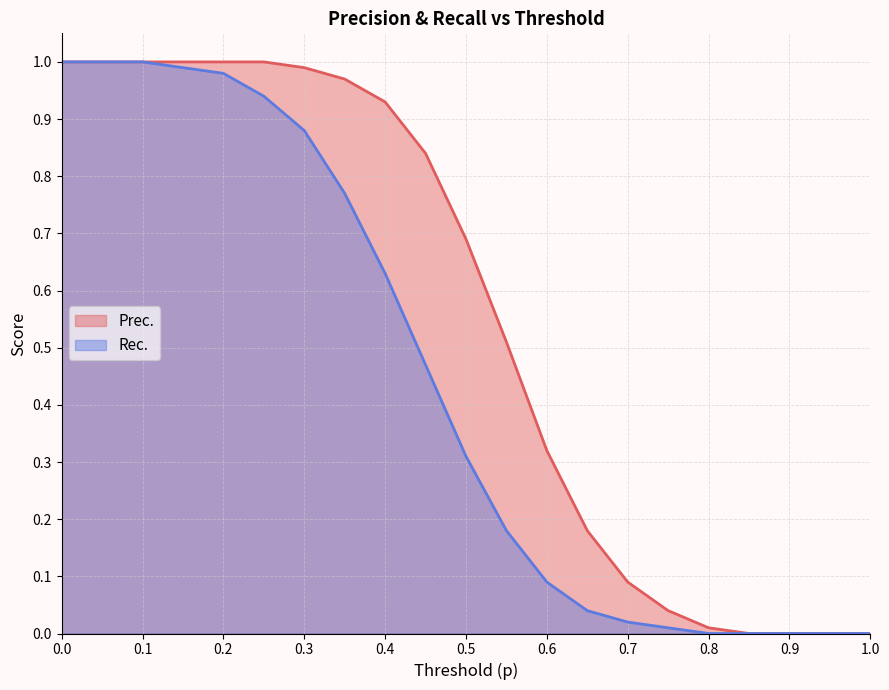

What is the greatest value displayed?

1.0